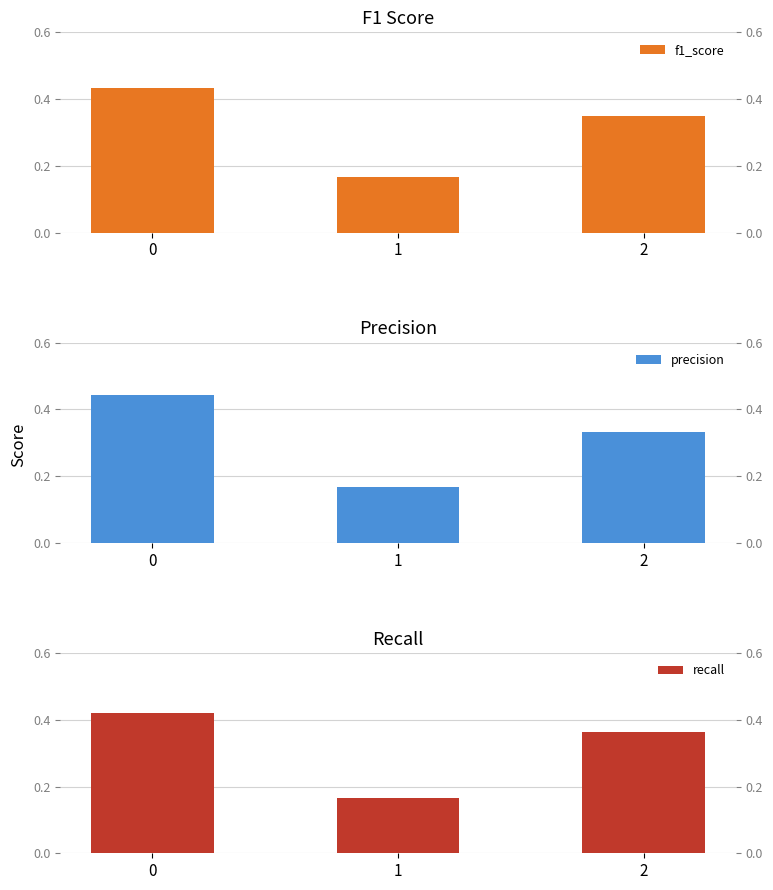

True or false: f1_score has a value of 0.2 at 1.

True